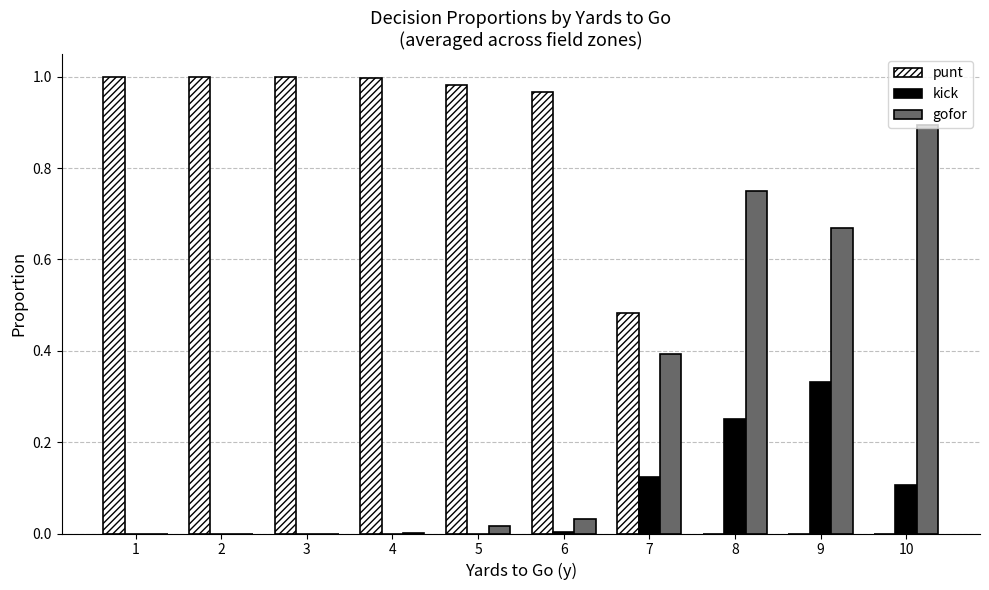

What is the sum of all gofor values?

2.8